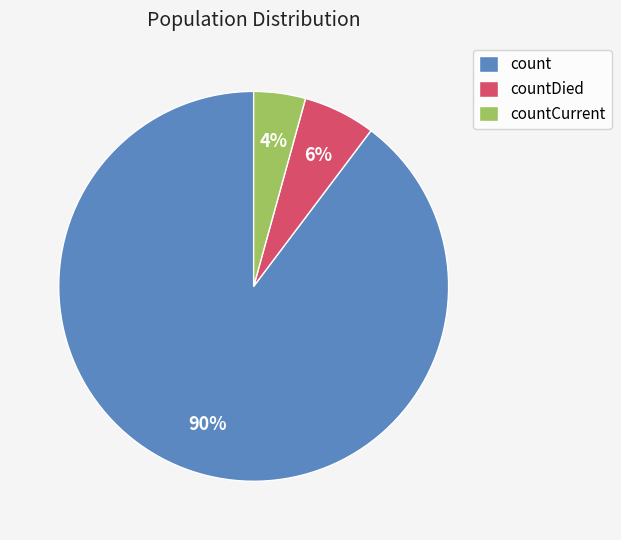

To the nearest percent, what portion does countCurrent represent?

4%